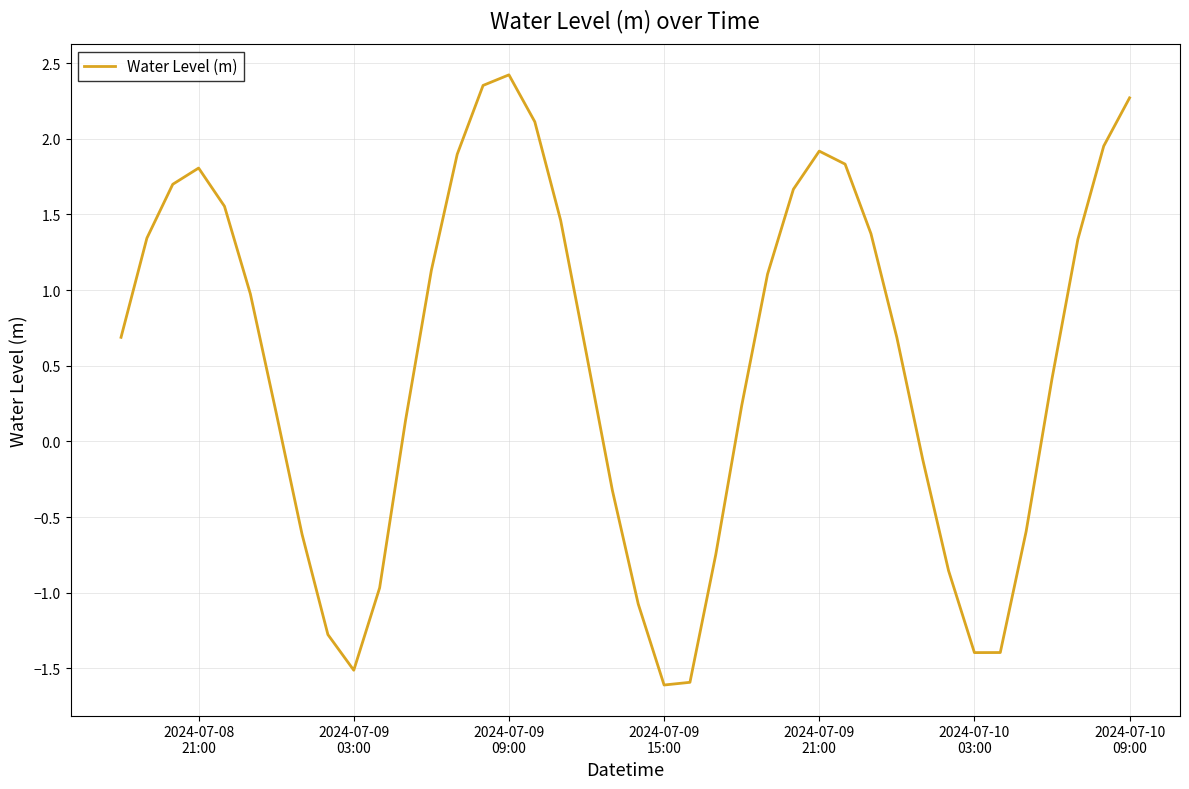

What is the difference between the maximum and minimum values?

4.0